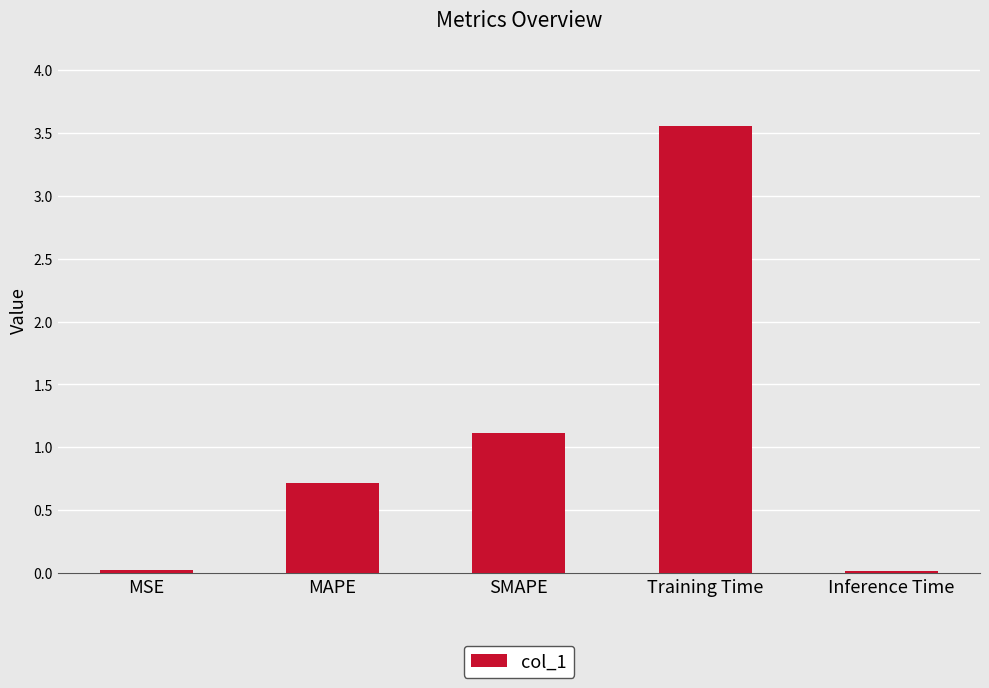

Is it true that the value at Inference Time is 0.0?

True